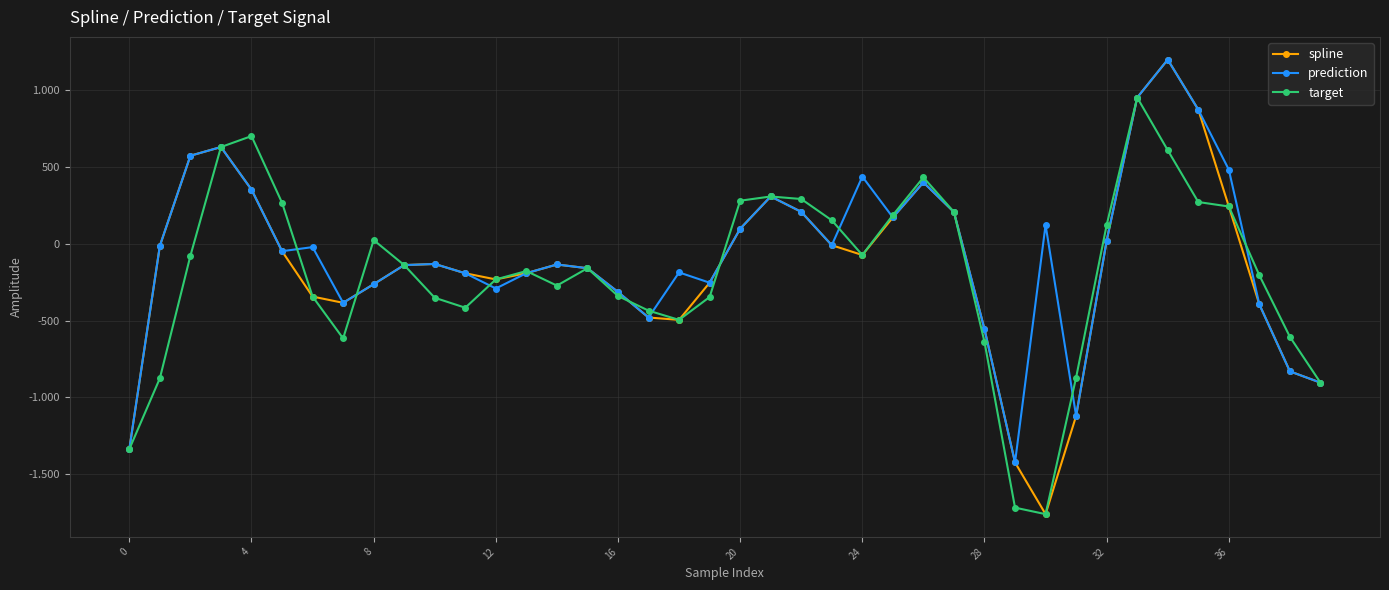

What are all the series names shown in the legend?

spline, prediction, target